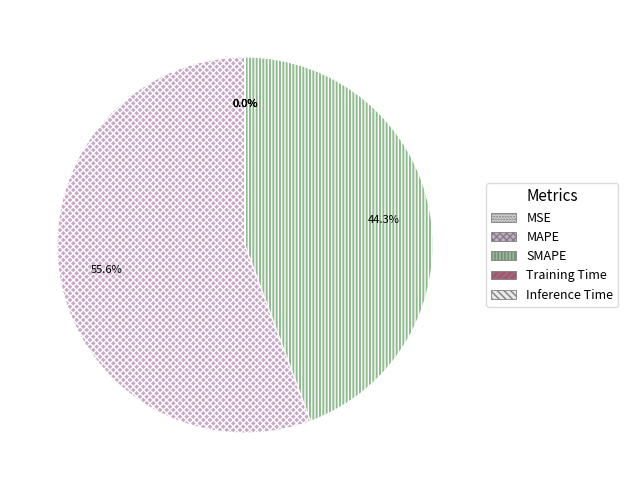

True or false: Training Time accounts for 1% of the total.

False